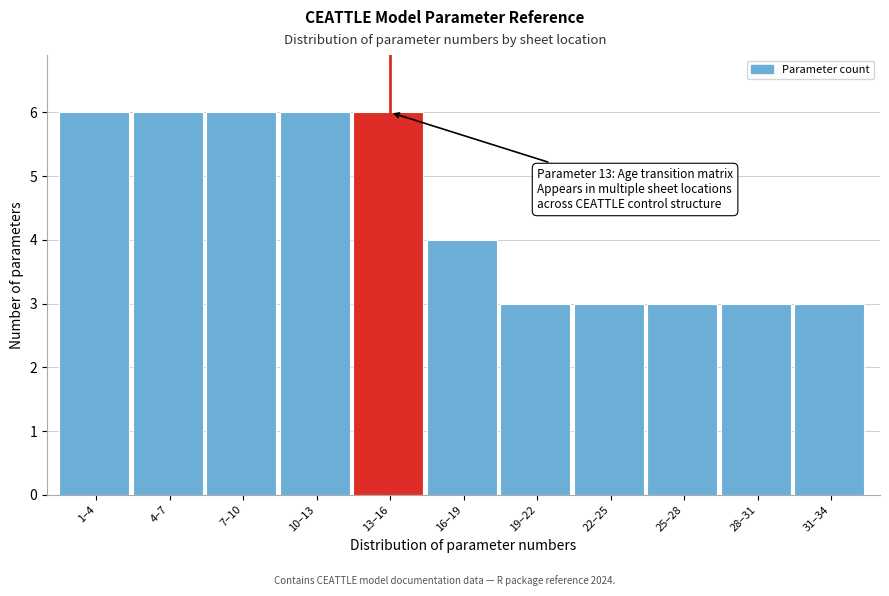

Reading left to right, extract all data points from this chart.

6	6	6	6	6	4	3	3	3	3	3